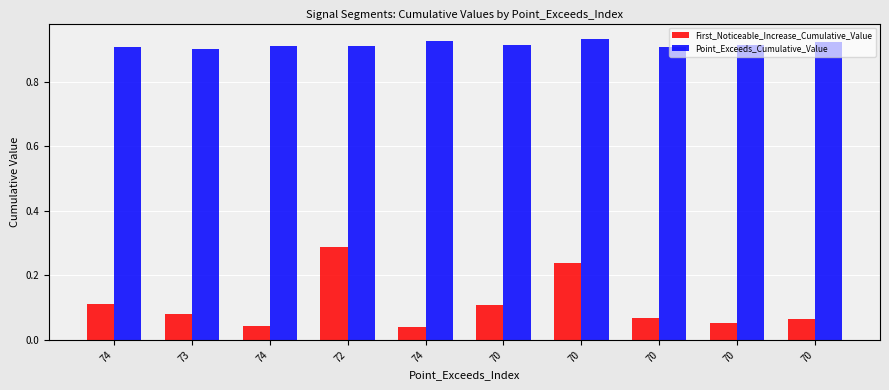

How many bars are there in total?

20